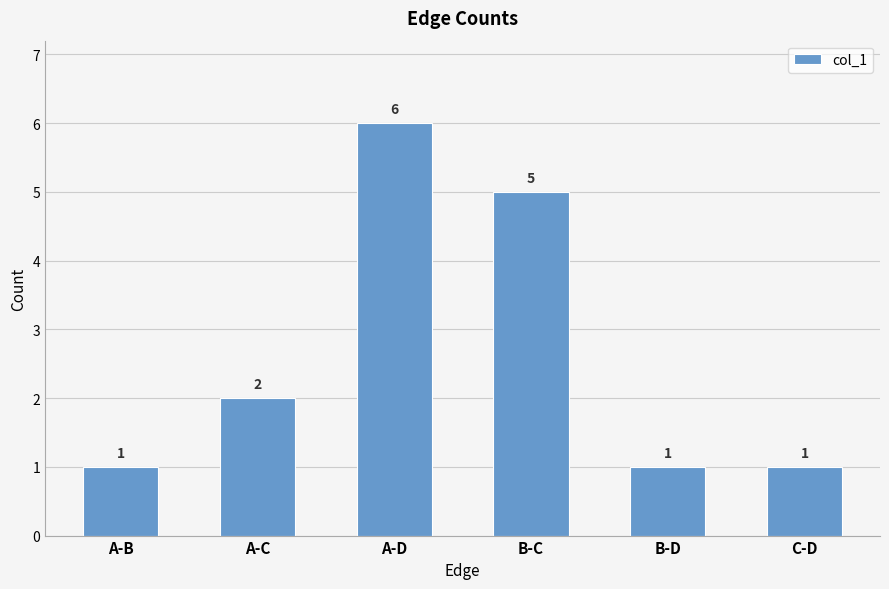

What is the approximate value at C-D?

1